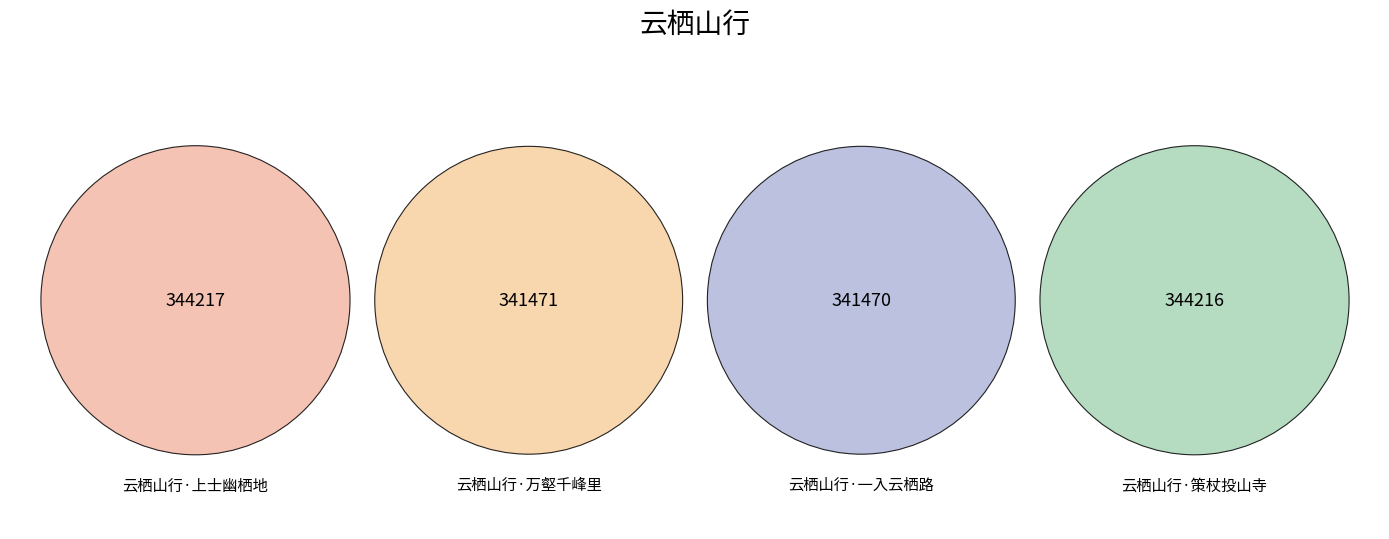

Count the number of slices in the pie.

4